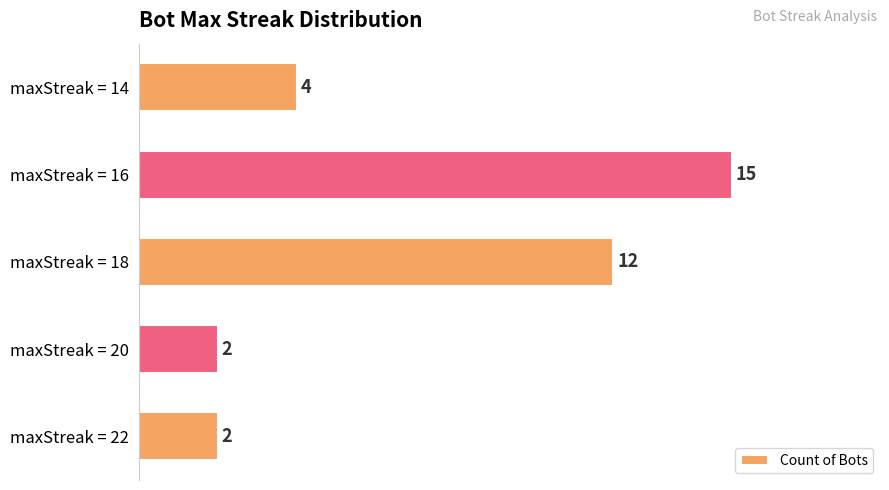

Reading bottom to top, transcribe all the data shown in this chart.

2	2	12	15	4